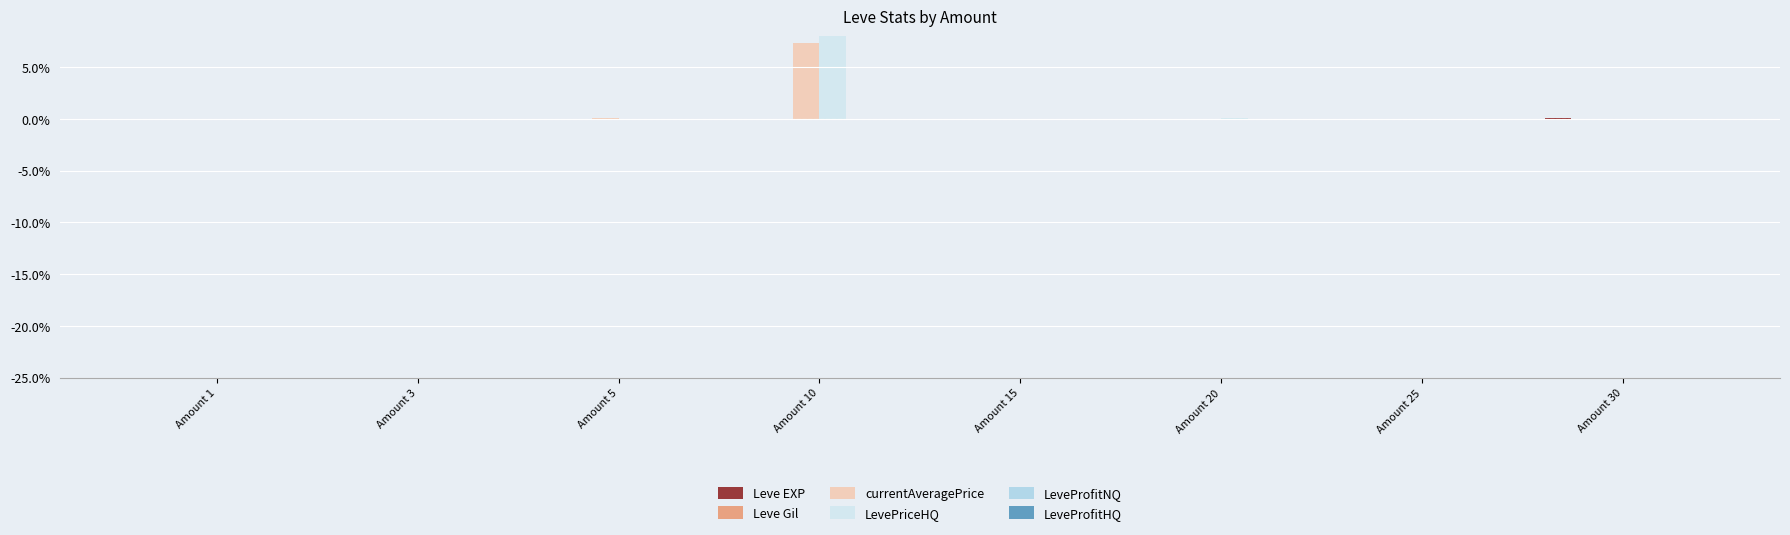

How many bars are there in total?

48